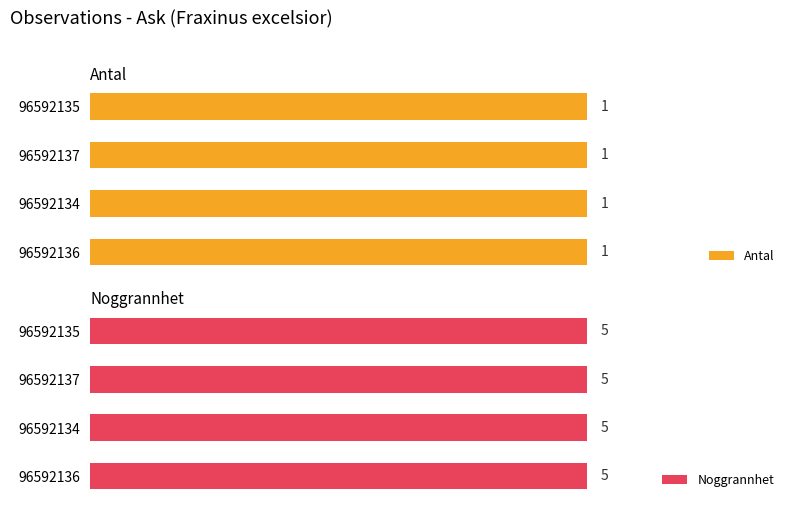

What is the total value across all series at 96592135?

6